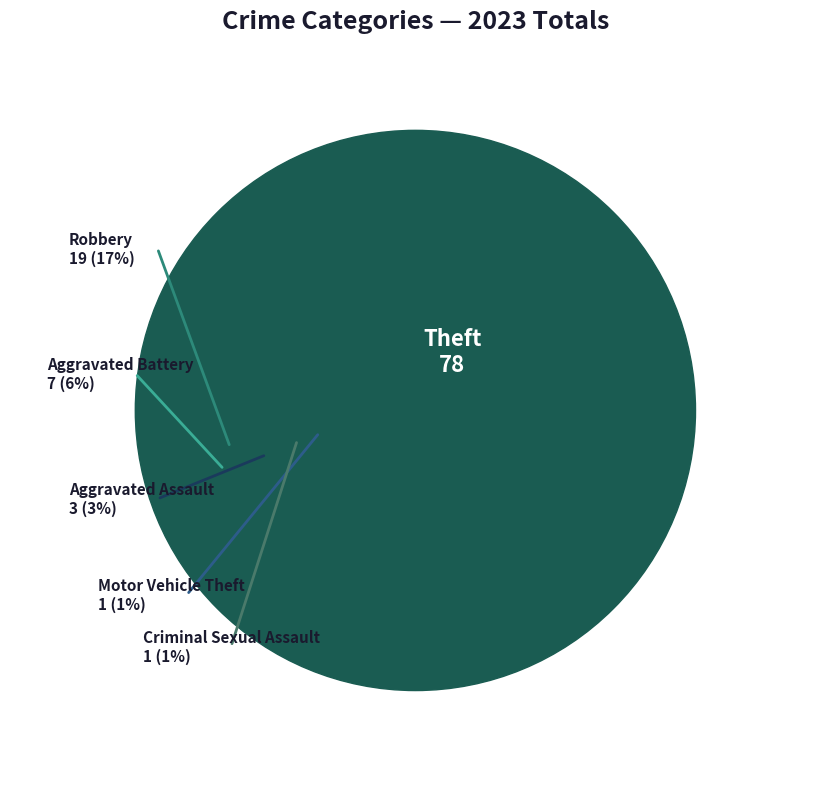

Which has a higher value, Criminal Sexual Assault or Robbery?

Robbery